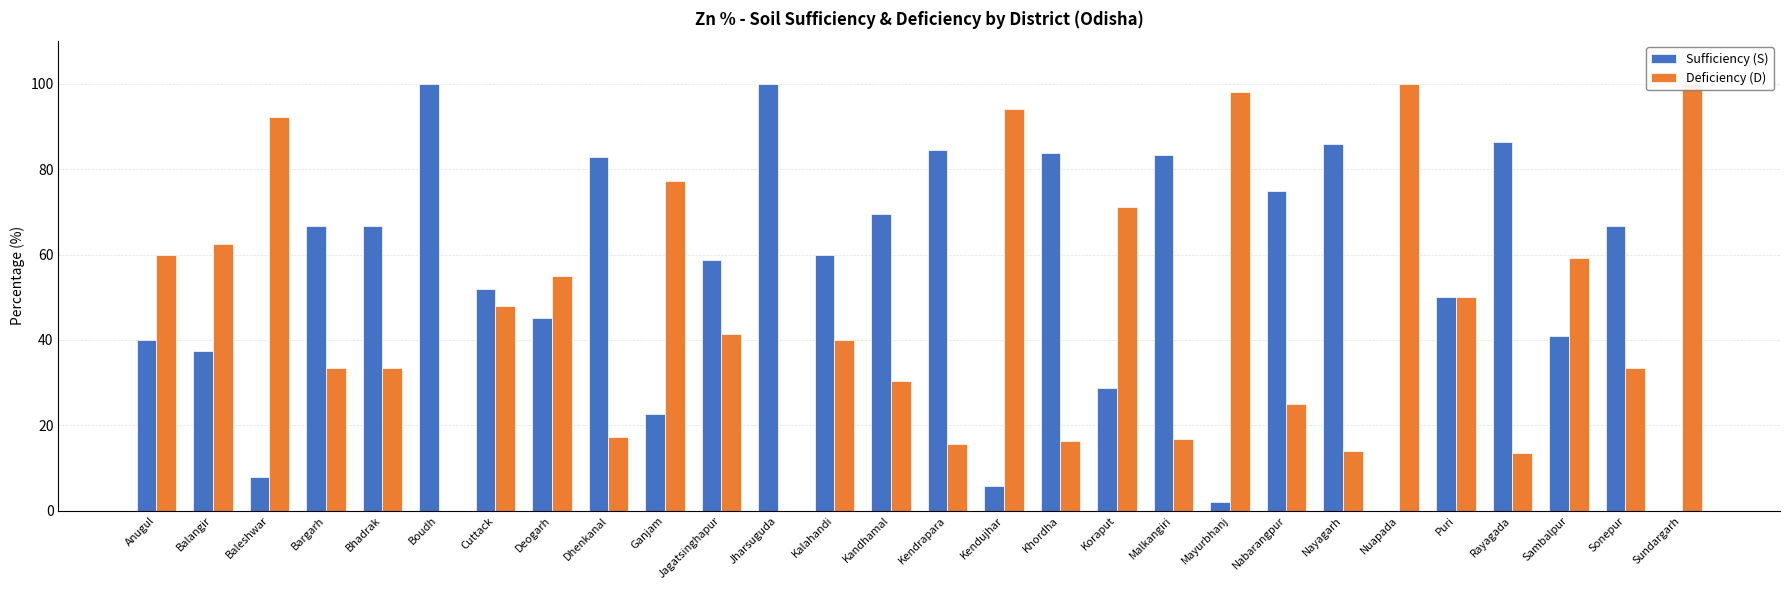

Which series has the largest range (max minus min)?

Sufficiency (S)